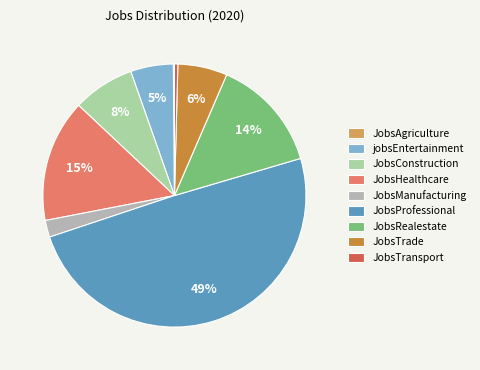

Do JobsTrade and jobsEntertainment together represent more than half of the pie?

No